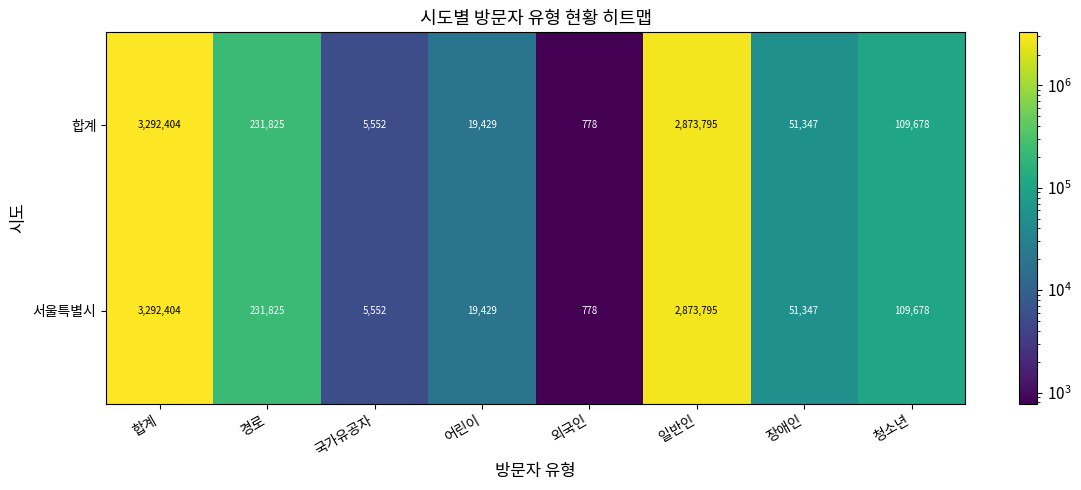

List the labels in order of 합계 value, smallest first.

외국인, 국가유공자, 어린이, 장애인, 청소년, 경로, 일반인, 합계